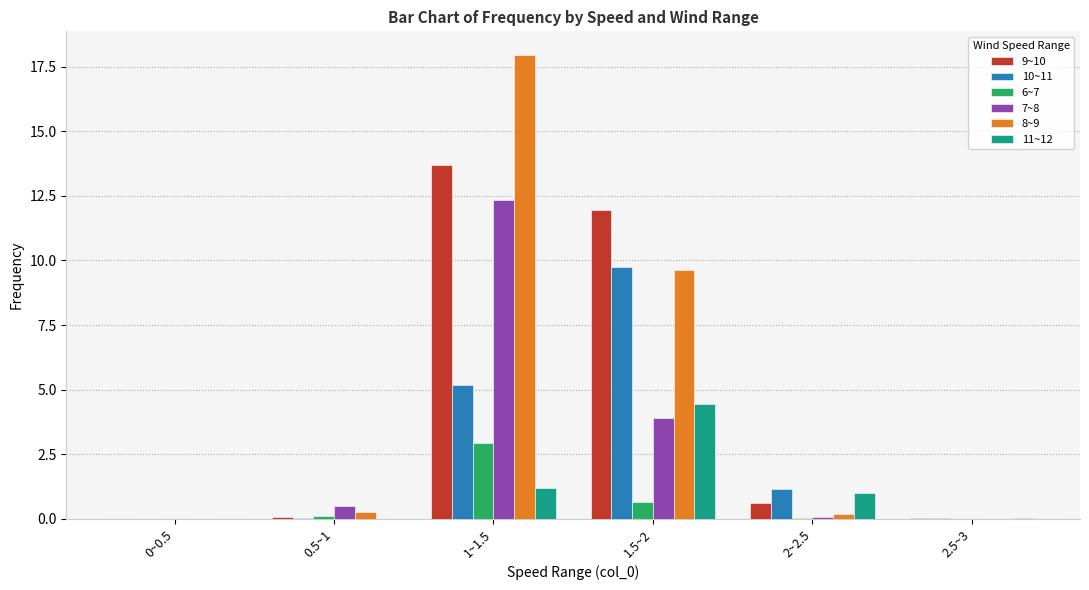

The 8~9 series shows 0.0 at 0~0.5. True or false?

True